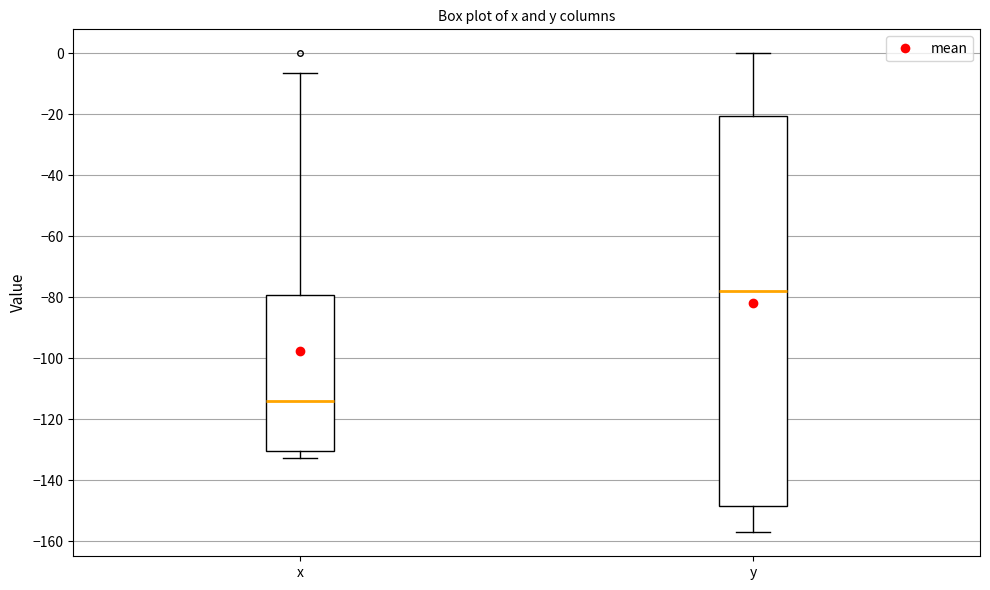

Reading left to right, transcribe this box plot: for each box, give where its median line is, the range the box spans, and where its two whiskers end, as read against the y-axis. The values are not printed on the chart, so give them approximately, as read against the axis.

x: median -114, box -130 to -80, whiskers -132 to -6
y: median -78, box -148 to -20, whiskers -156 to 0